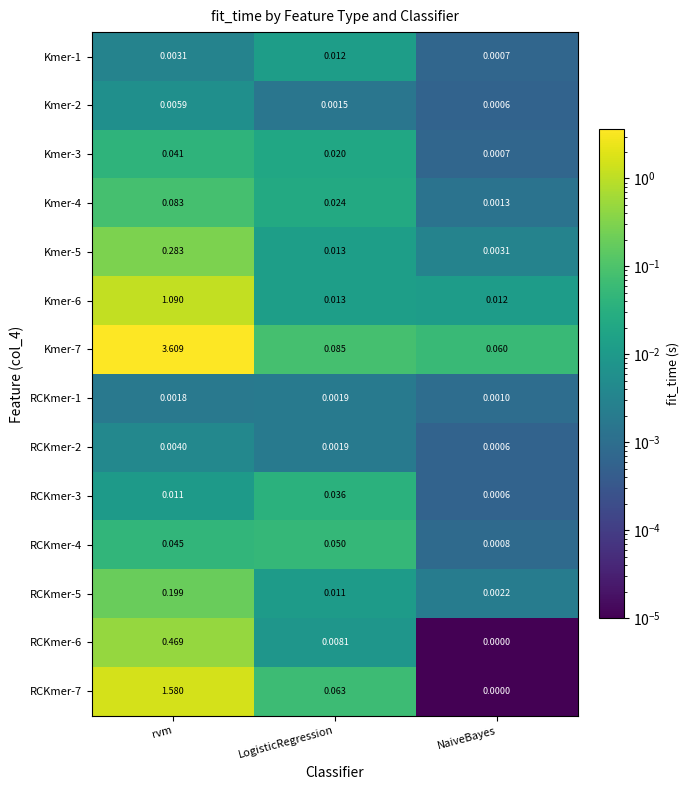

Where is RCKmer-5 nearest to the value 0?

NaiveBayes